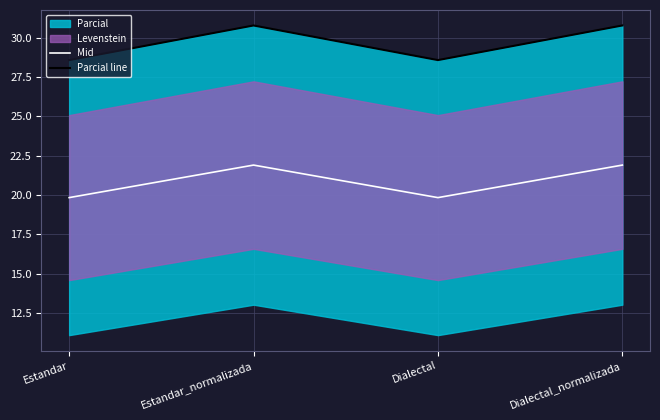

What is the greatest value displayed?

30.8